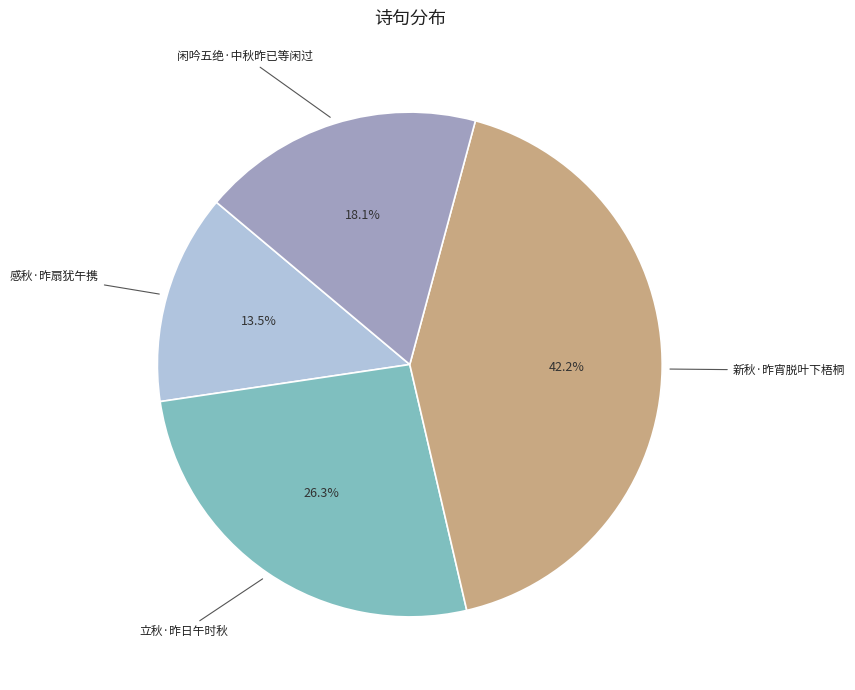

What is the ratio of the value at 闲吟五绝·中秋昨已等闲过 to the value at 感秋·昨扇犹午携?

1.3